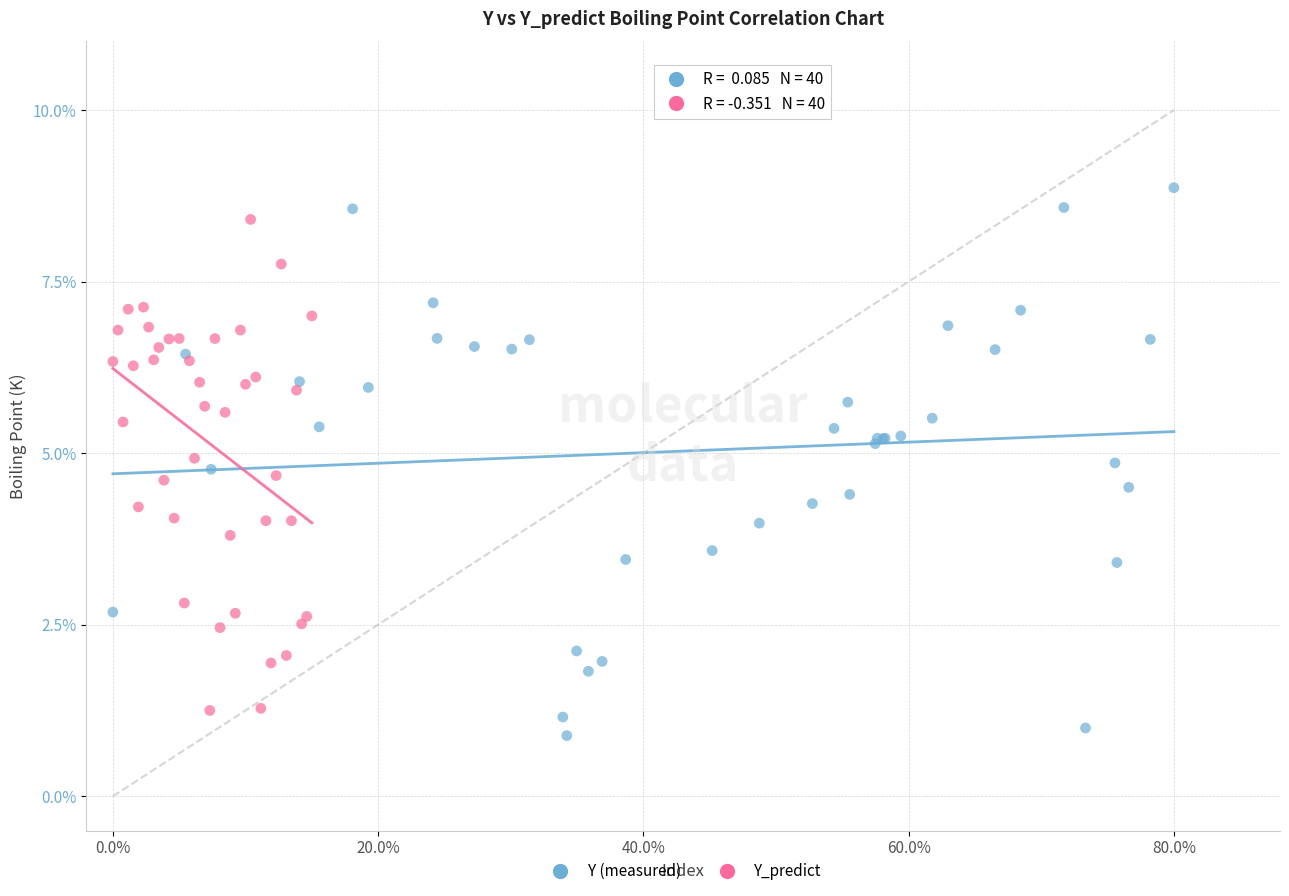

Which series contains the lowest Y value?

Y (measured)